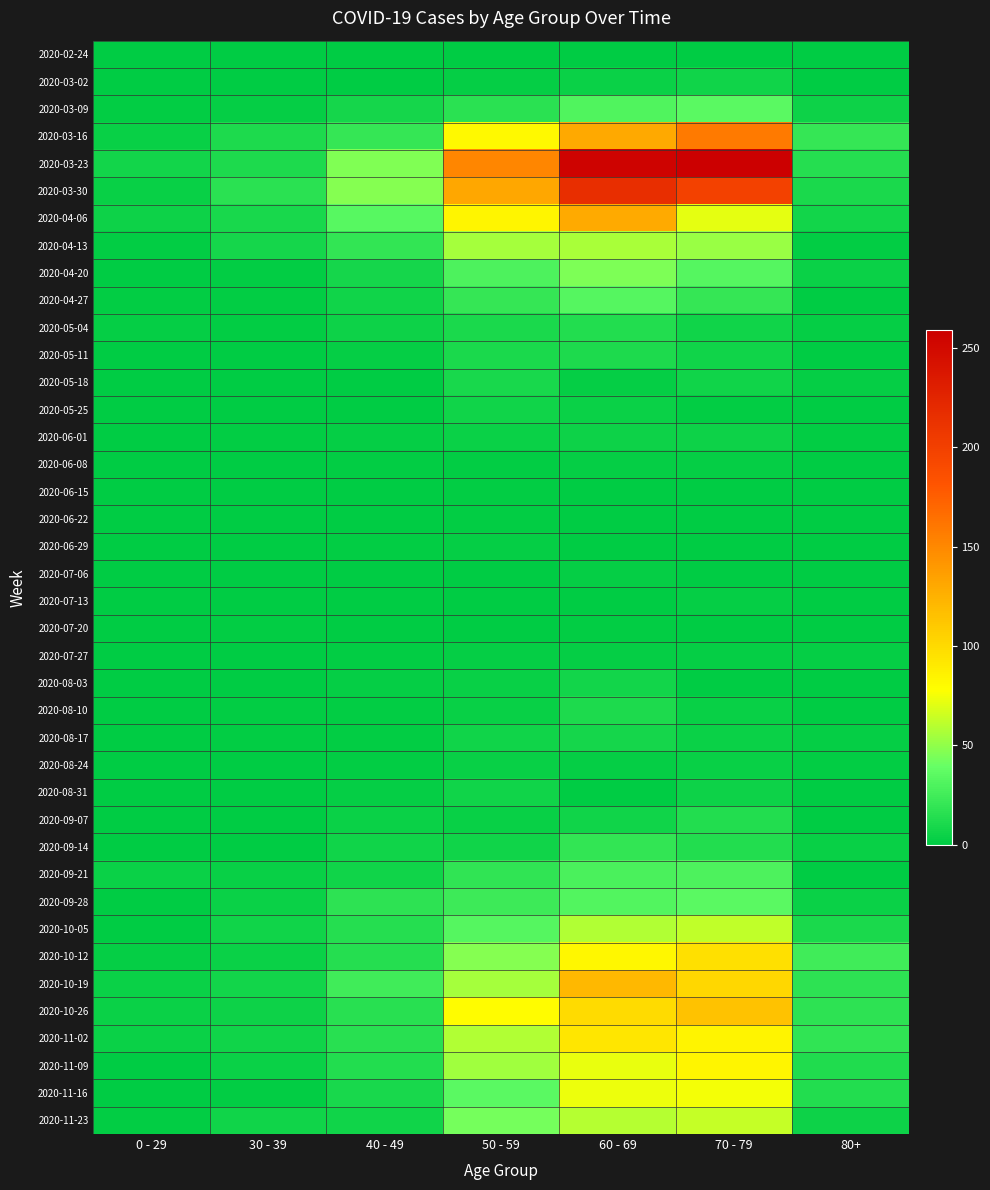

At how many categories does at least one series exceed 215?

2